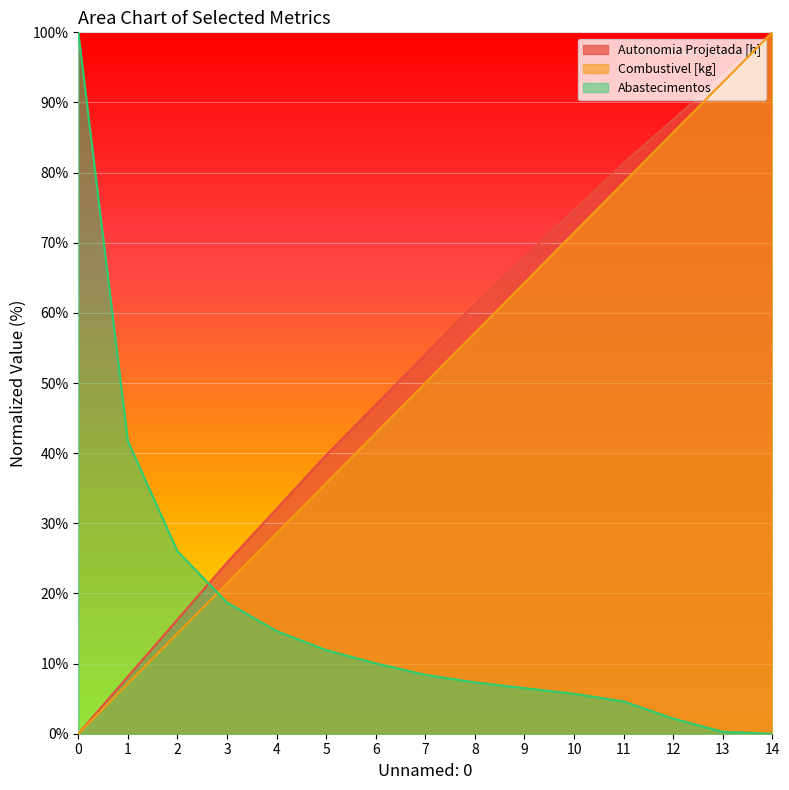

What is the difference between the second highest and second lowest values in the Abastecimentos series?

41.5